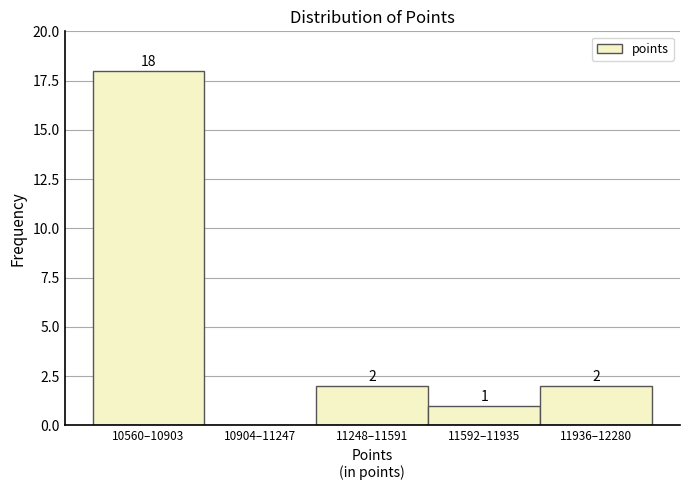

Reading right to left, extract all data points from this chart.

11936–12280=2	11592–11935=1	11248–11591=2	10904–11247=0	10560–10903=18